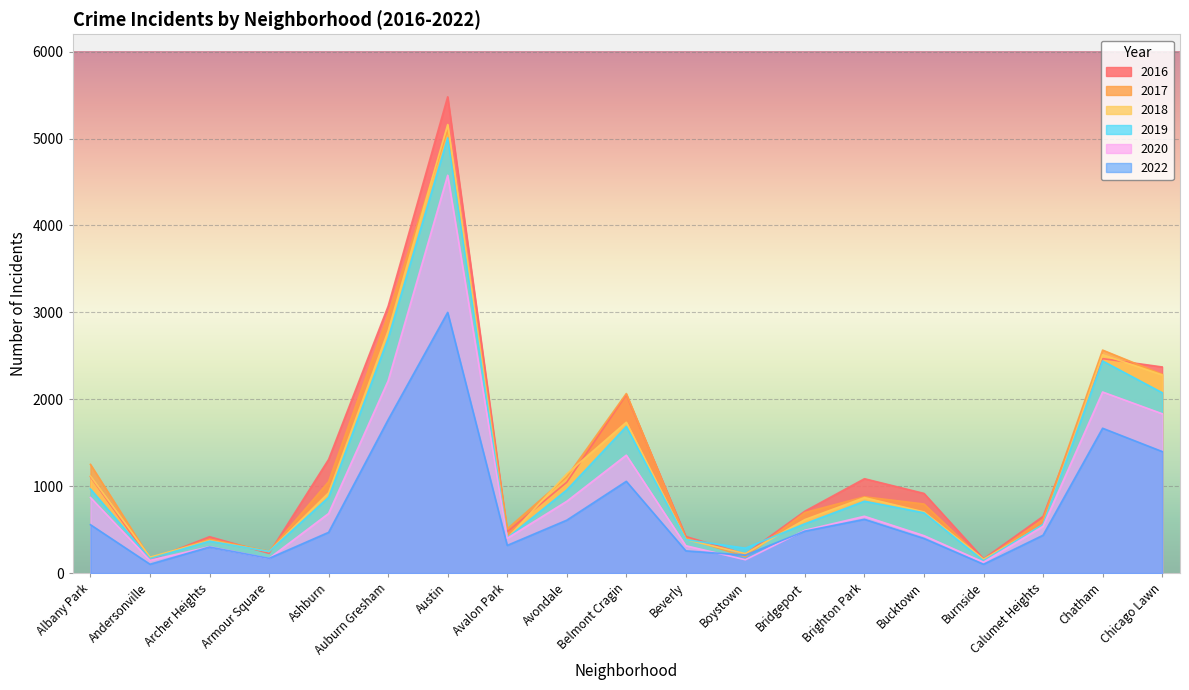

What is the difference between the highest and lowest values at Chicago Lawn?

973